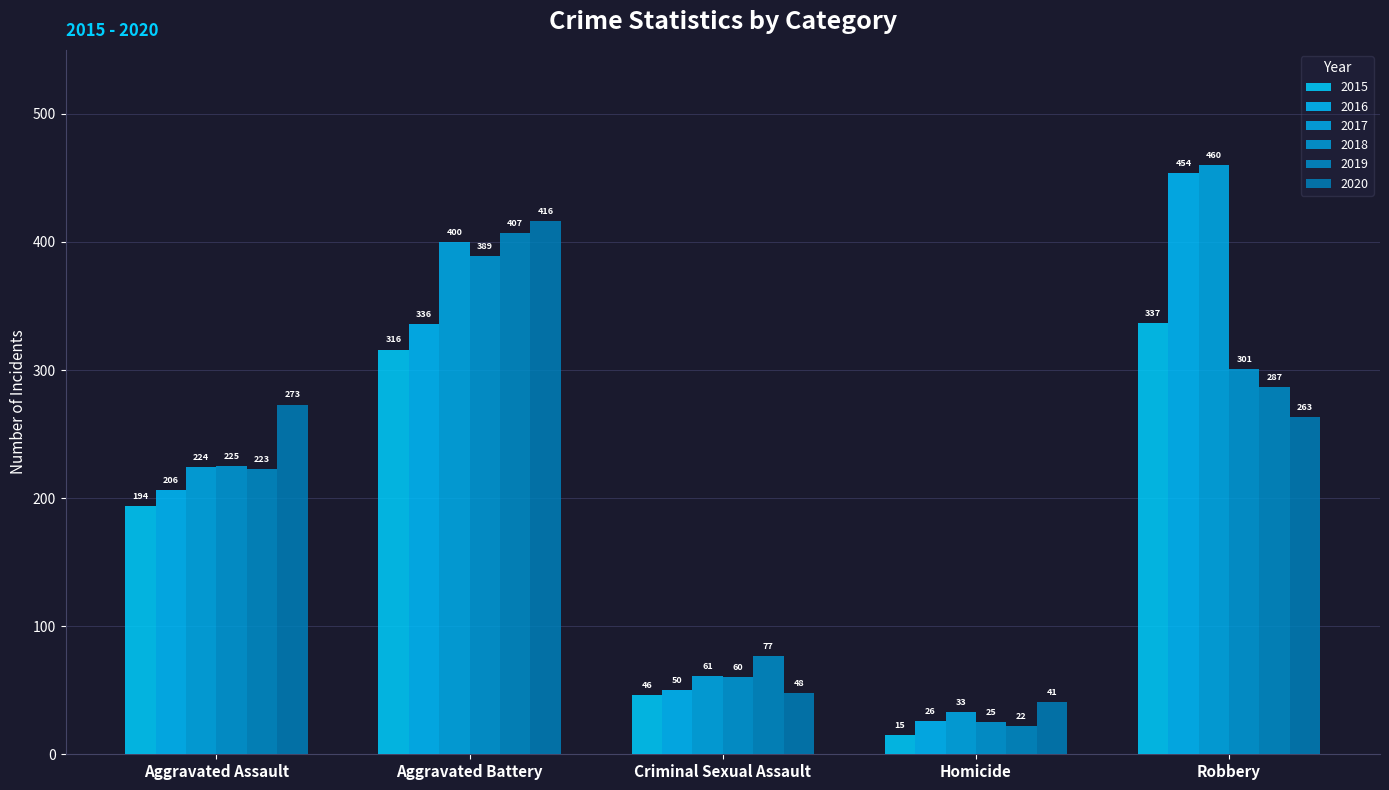

Where is 2020 nearest to the value 228?

Robbery